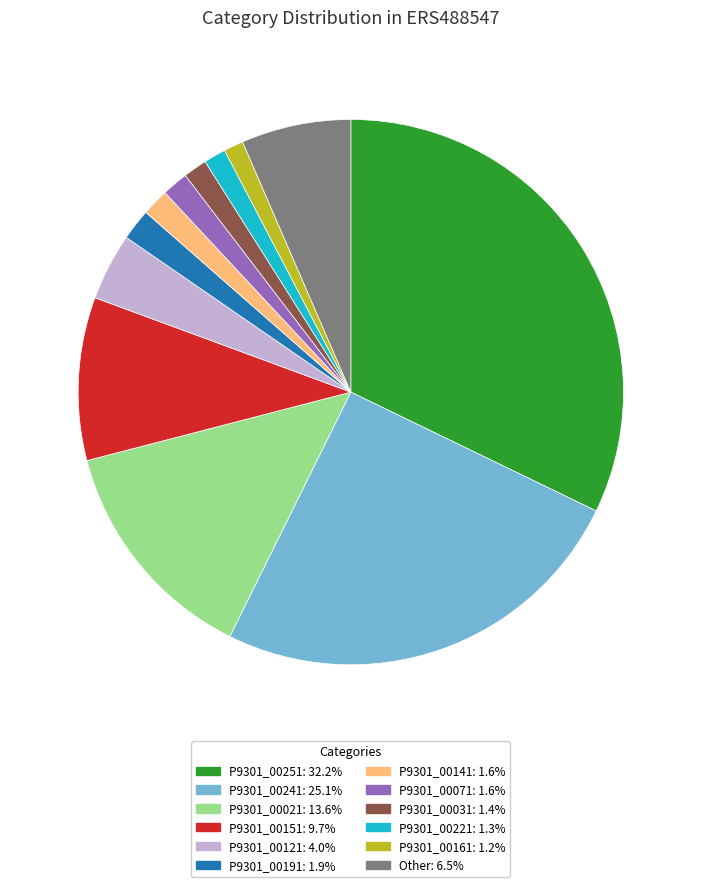

Is there a majority slice in this chart?

No